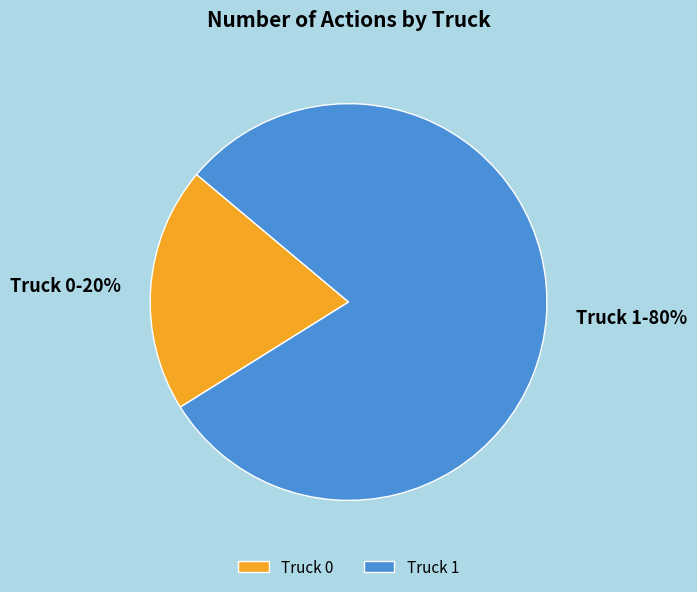

To the nearest percent, what portion does Truck 1 represent?

80%